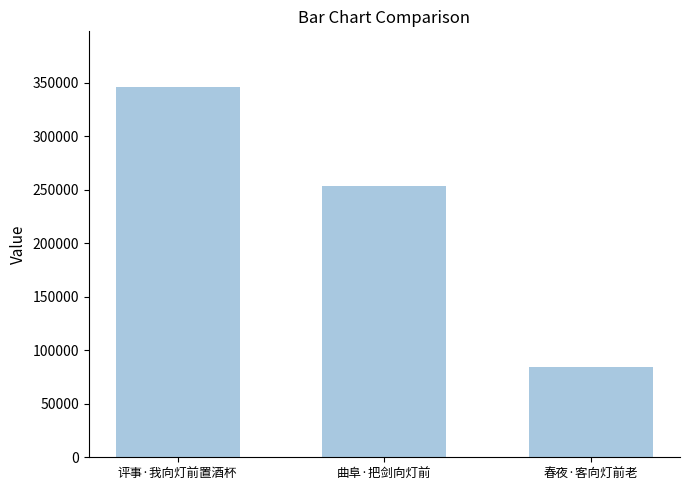

Reading left to right, list all the values displayed in this chart.

346304	253772	84281